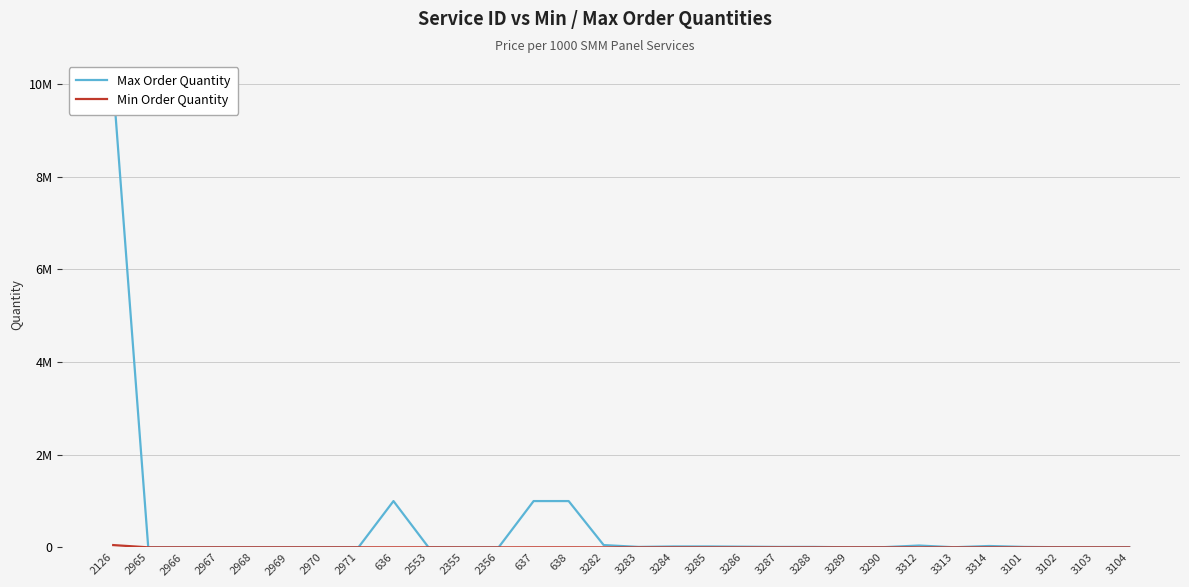

At which label does Max Order Quantity reach its peak?

2126